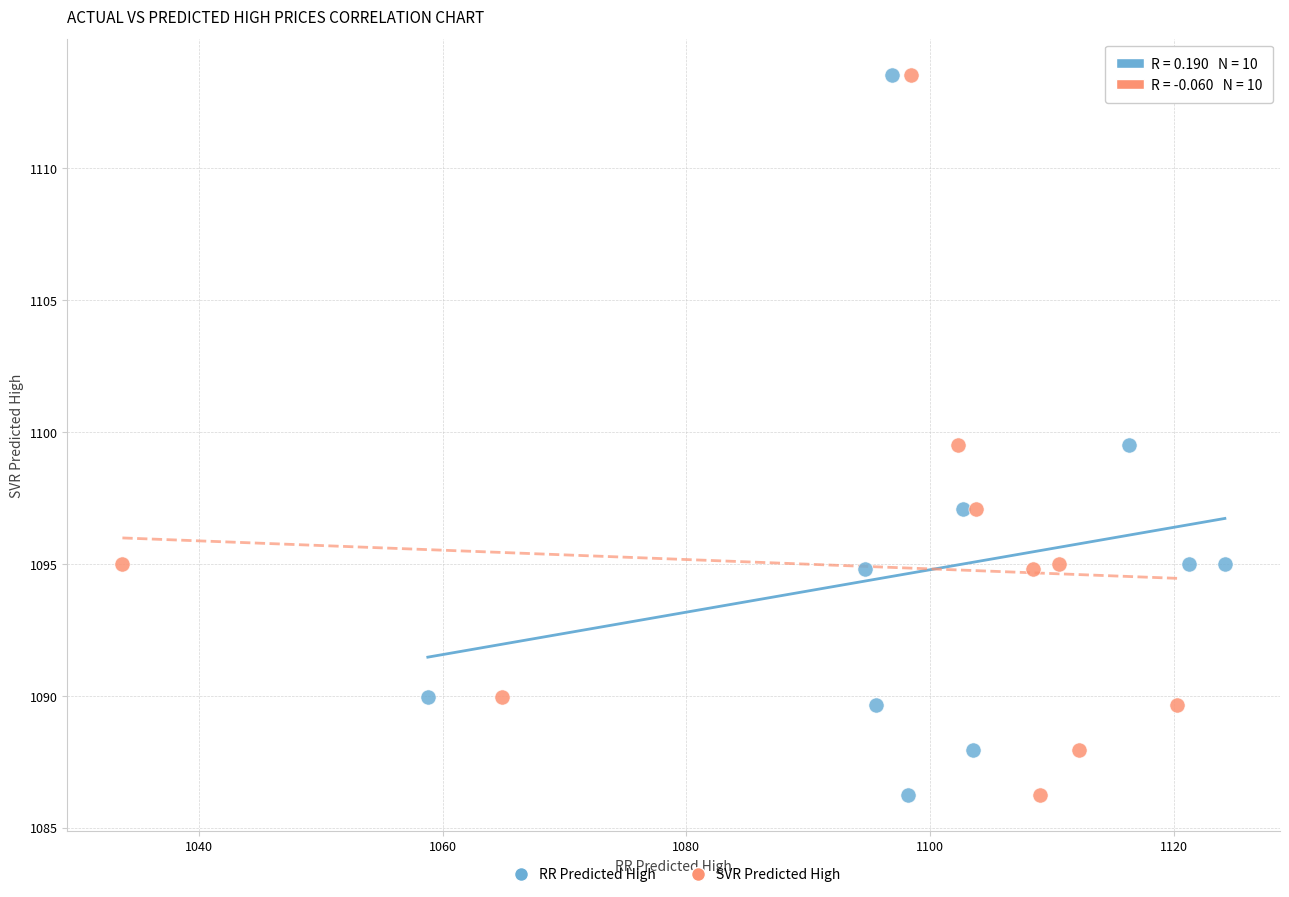

What are all the series names shown in the legend?

RR Predicted High, SVR Predicted High